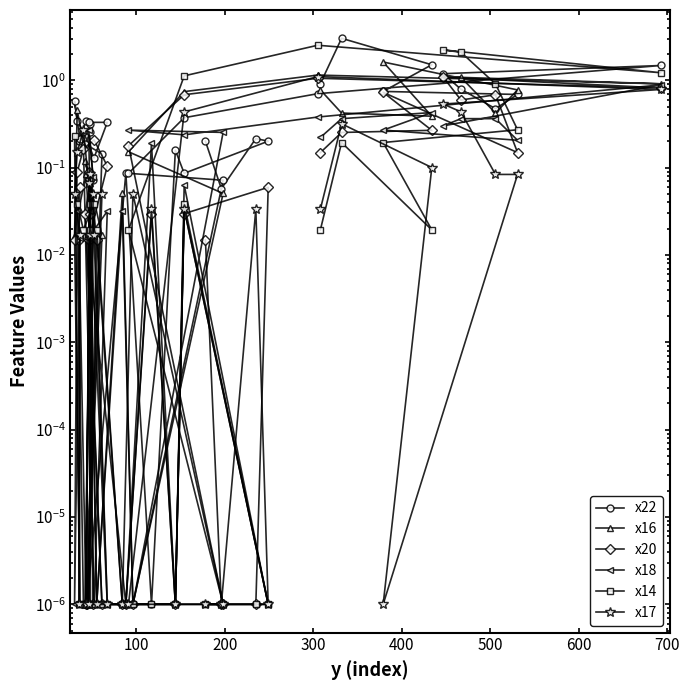

True or false: x14 has more than 2 points higher than both neighbors.

True